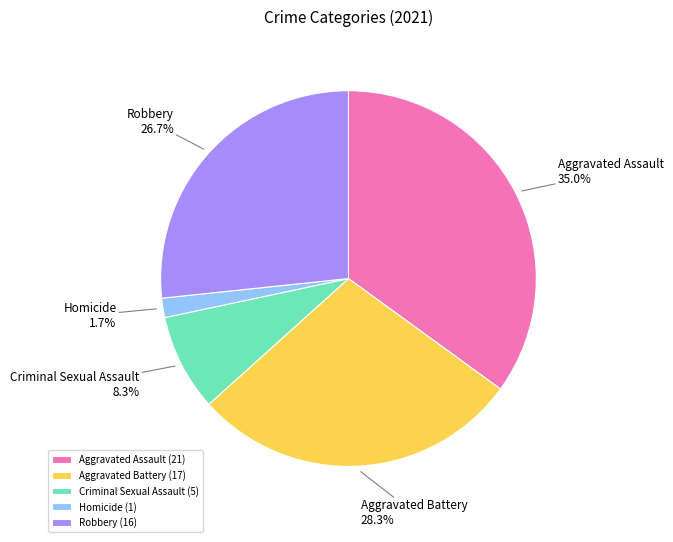

How many segments does this pie chart have?

5